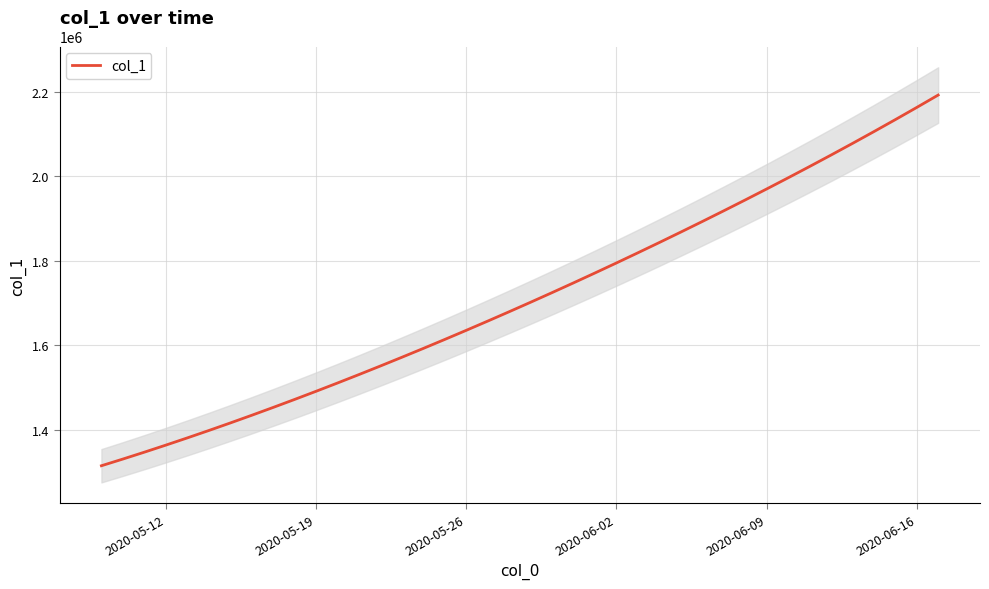

True or false: there are more than 2 points higher than both neighbors.

False